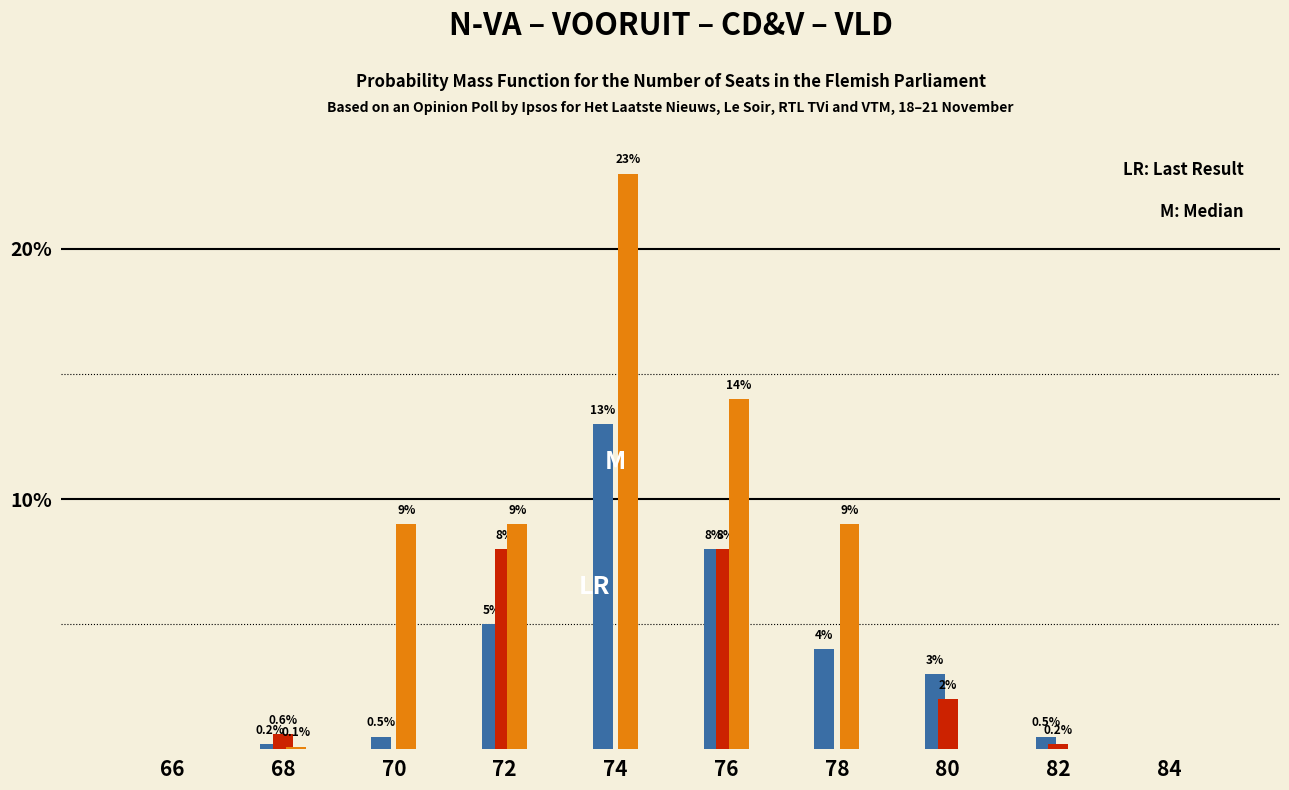

At which category is the sum across all series the highest?

74